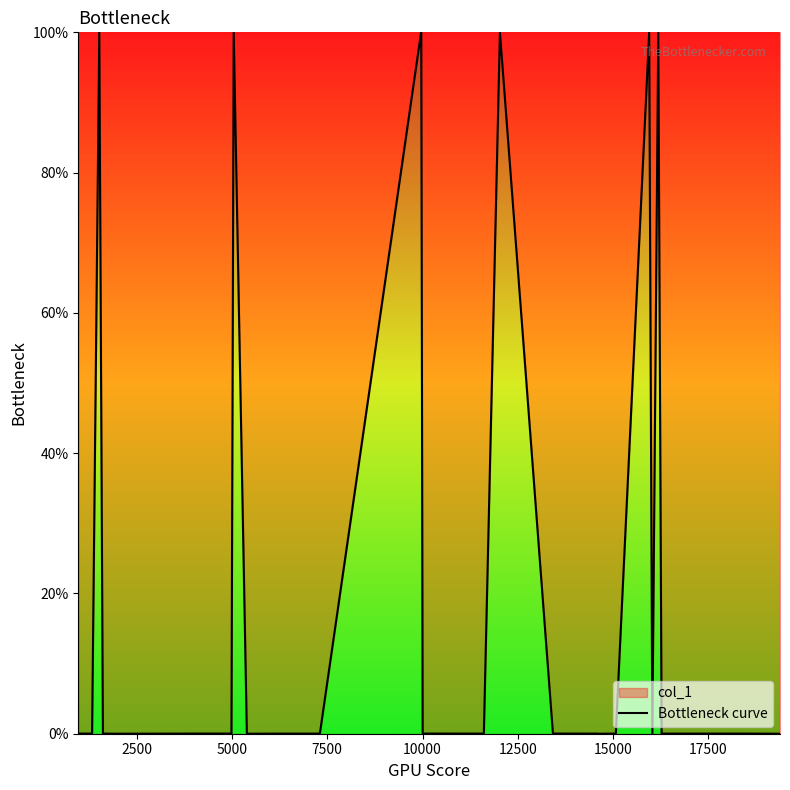

Reading left to right, transcribe all the data shown in this chart.

0.0	0.0	0.0	100.0	0.0	0.0	0.0	0.0	0.0	0.0	0.0	100.0	0.0	0.0	0.0	0.0	0.0	0.0	0.0	0.0	100.0	100.0	0.0	0.0	0.0	100.0	0.0	0.0	0.0	0.0	0.0	0.0	100.0	0.0	100.0	0.0	0.0	0.0	0.0	0.0